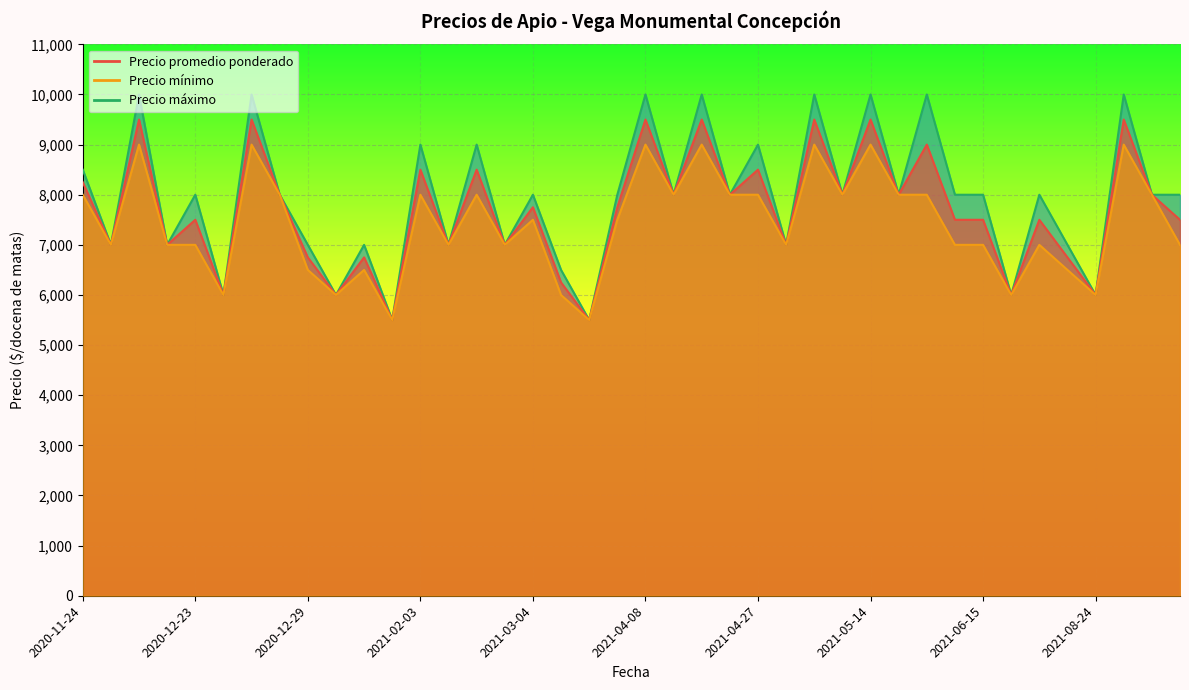

True or false: Precio minimo has more than 1 points higher than both neighbors.

True